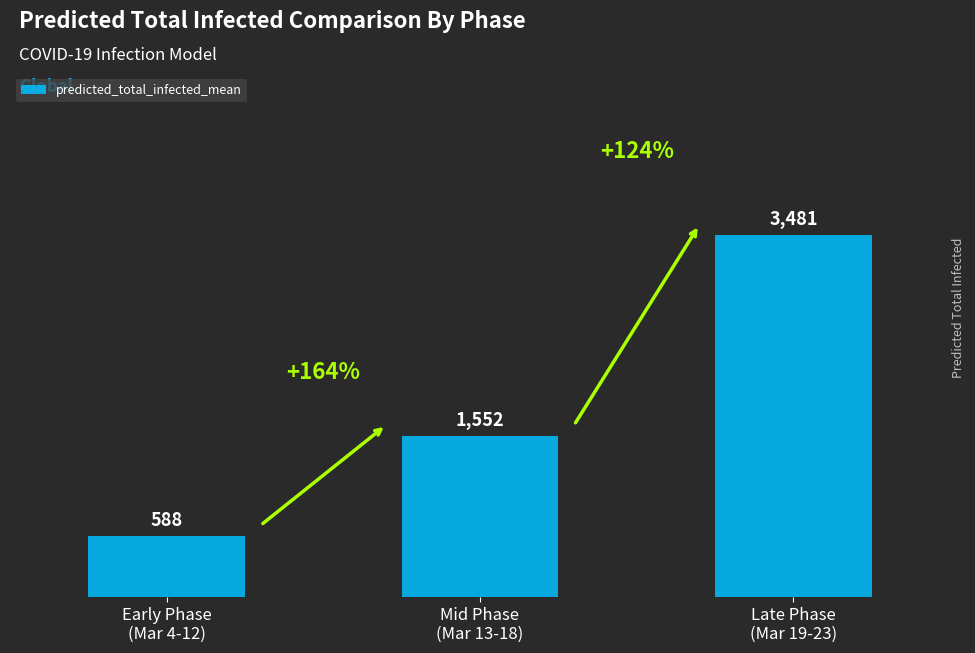

List the labels in order of value, smallest first.

Early Phase
(Mar 4-12), Mid Phase
(Mar 13-18), Late Phase
(Mar 19-23)